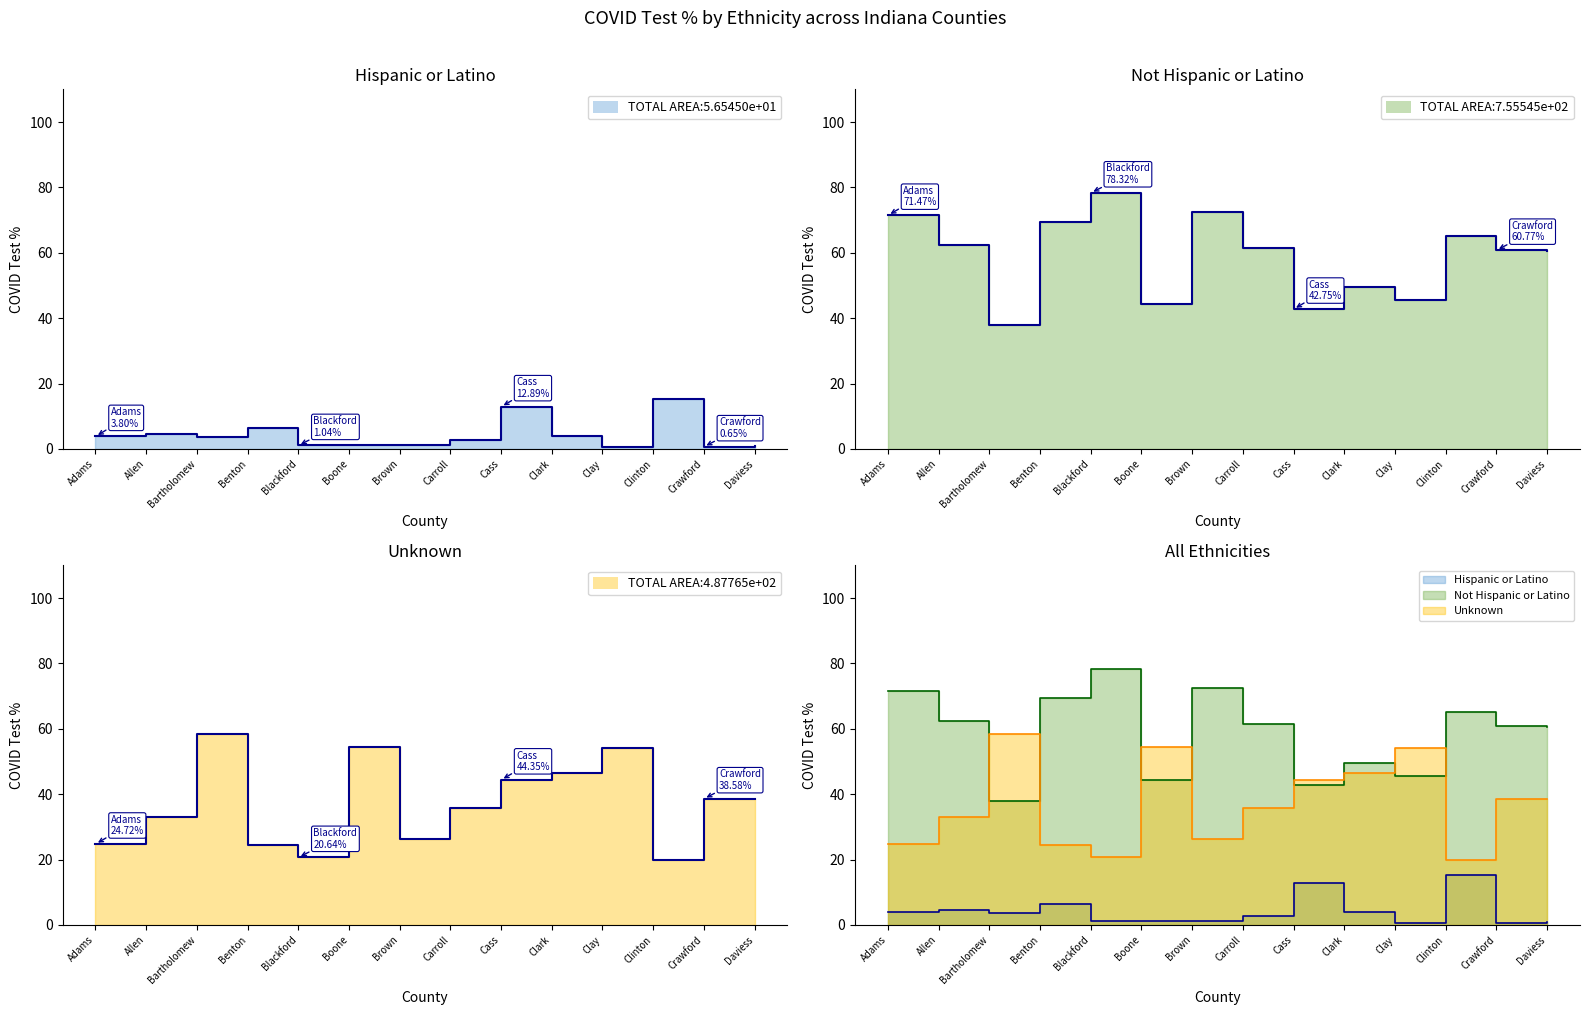

Rank the series by their maximum value, from highest to lowest.

Not Hispanic or Latino, Unknown, Hispanic or Latino